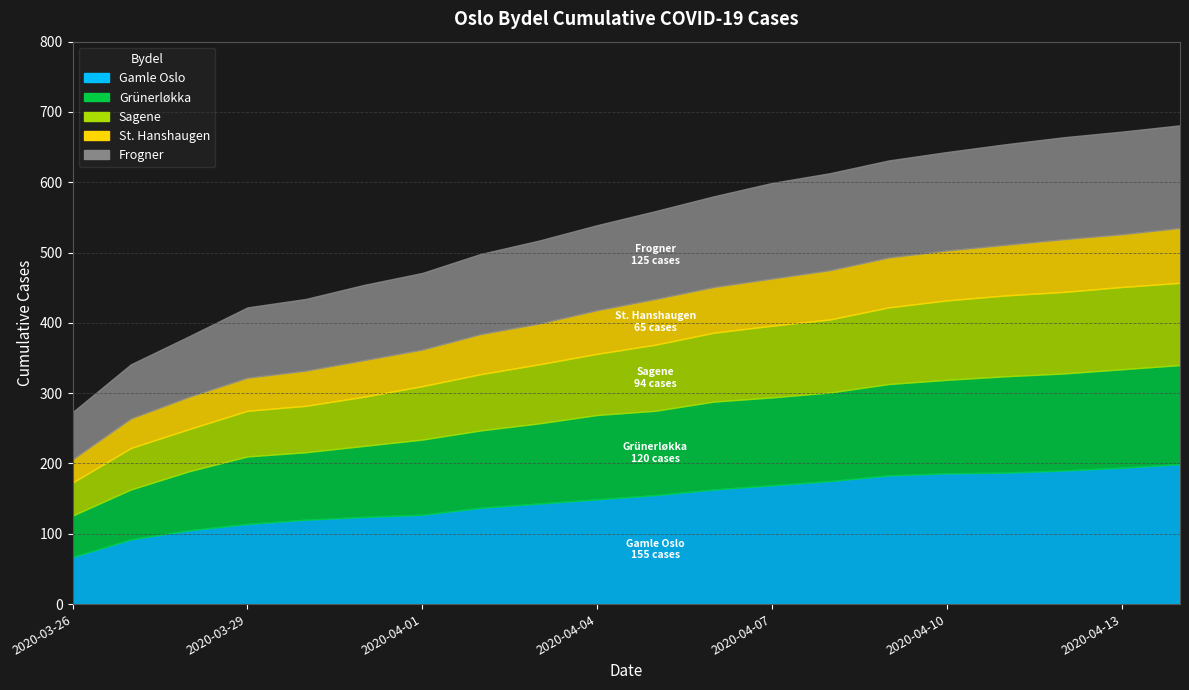

Which series has the largest total across all categories?

Gamle Oslo